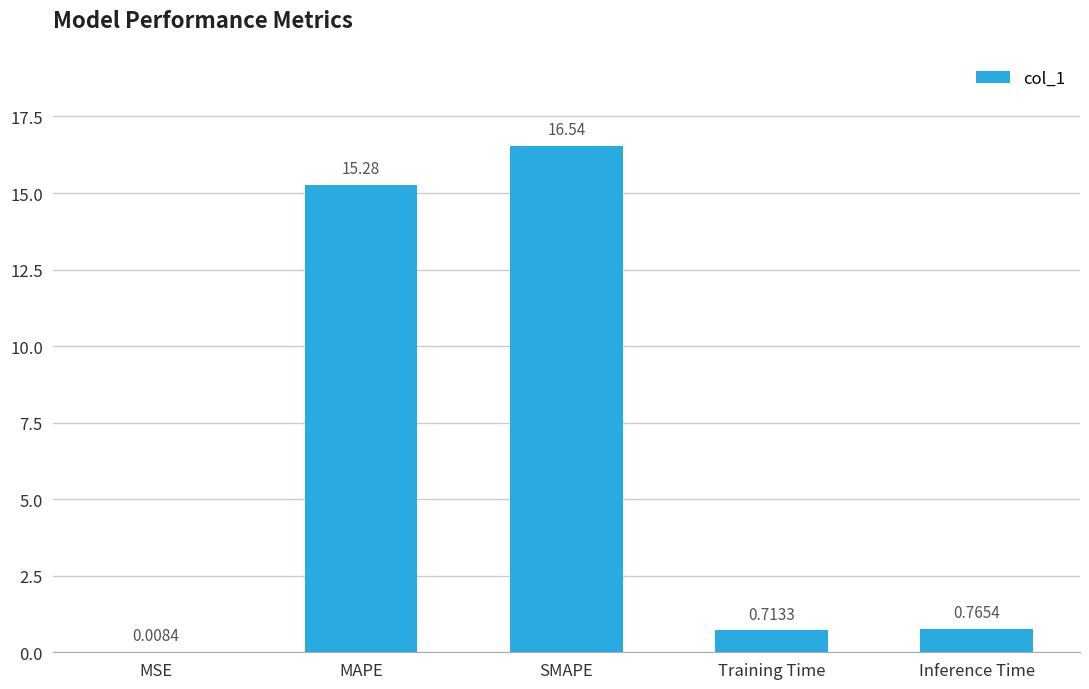

Which has a higher value, Inference Time or MAPE?

MAPE